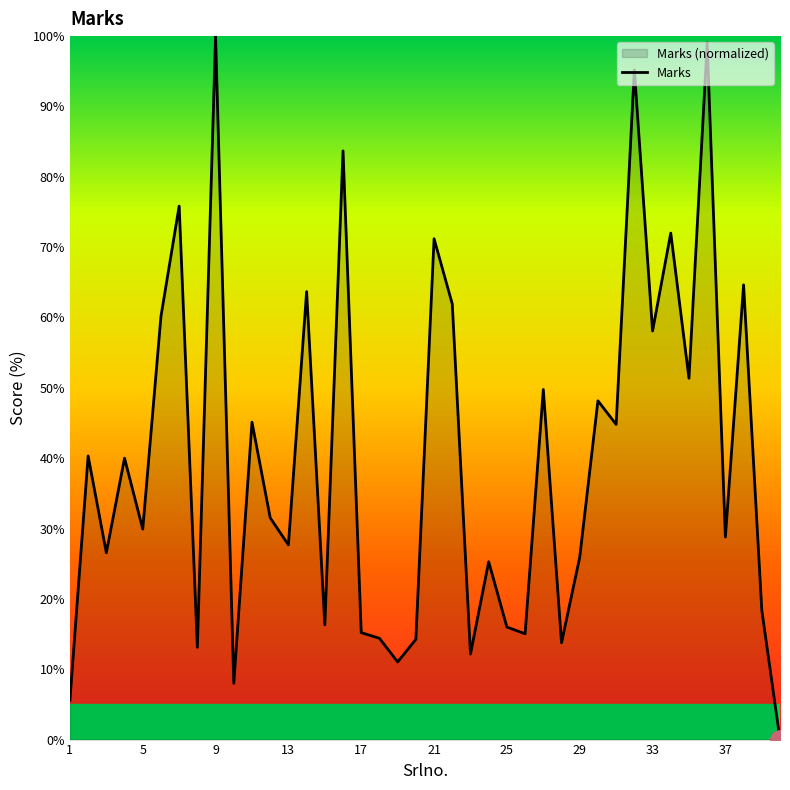

Where is the first local maximum?

2